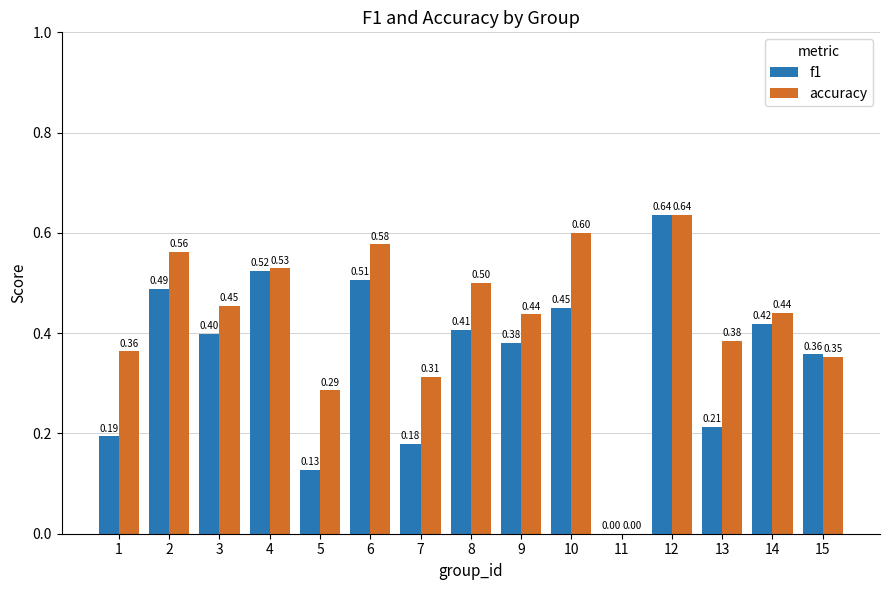

The f1 series shows 0.3 at 2. True or false?

False